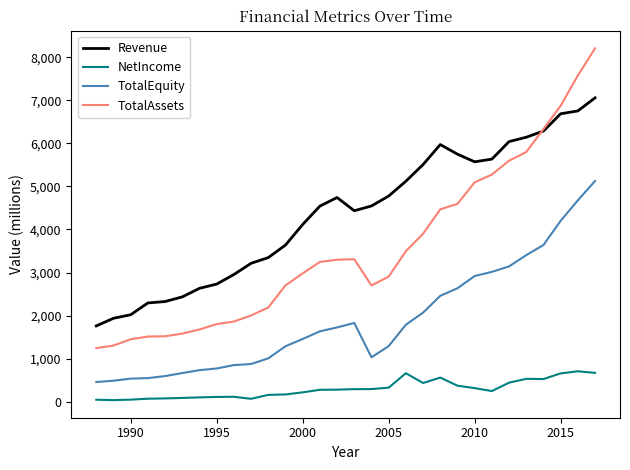

Rank the series by their average value, from highest to lowest.

Revenue, TotalAssets, TotalEquity, NetIncome